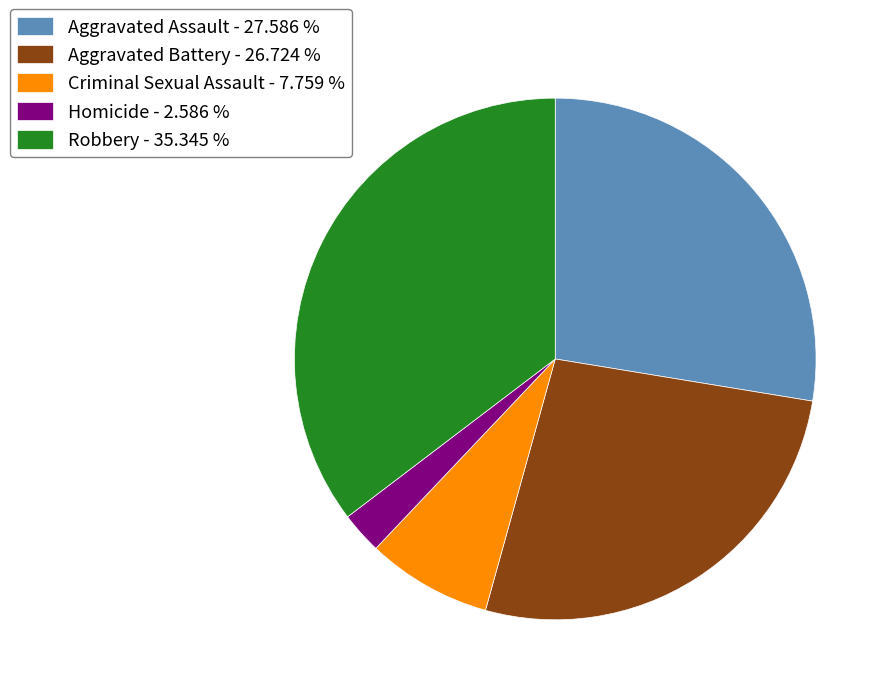

How many slices are in this pie chart?

5